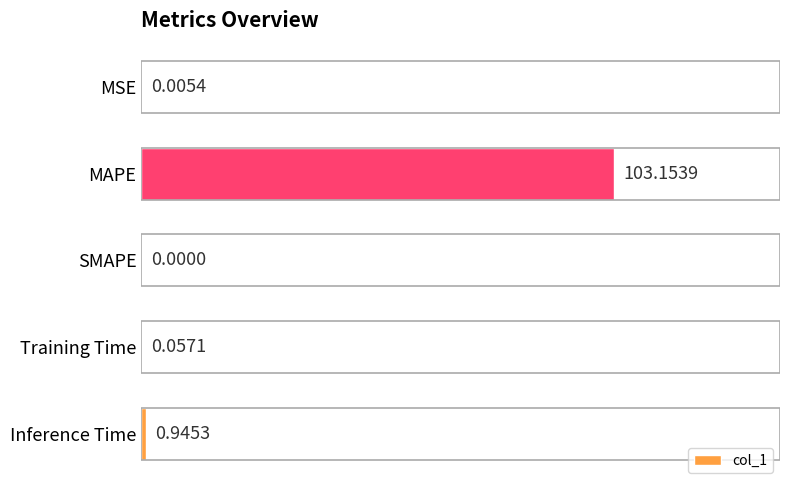

Which has a higher value, MSE or Training Time?

Training Time